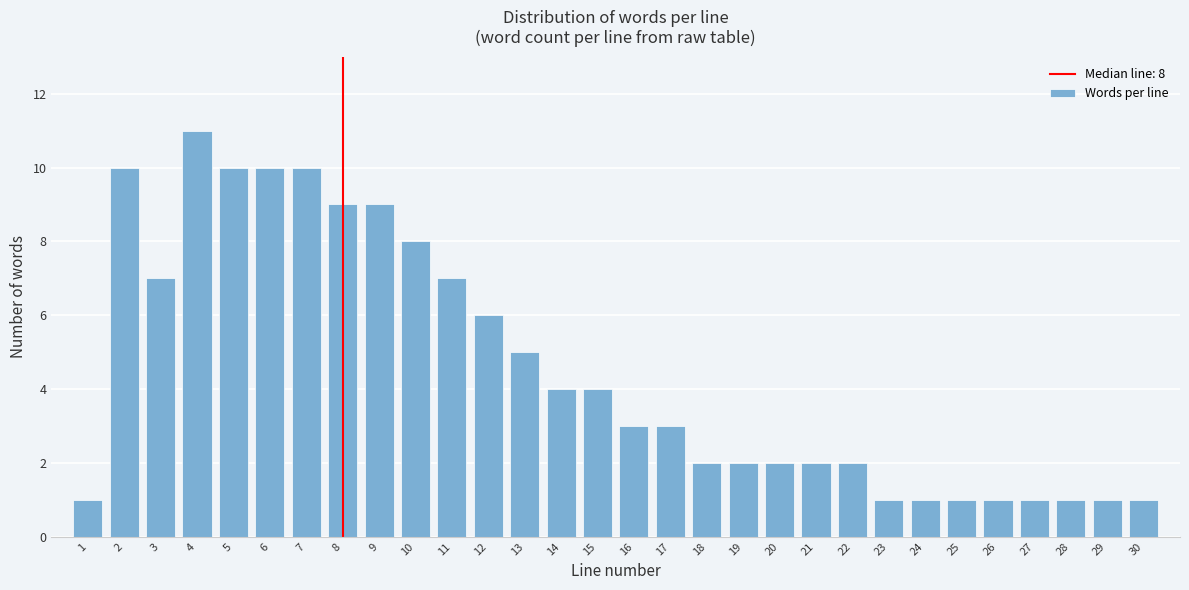

Reading left to right, transcribe all the data shown in this chart.

1=1	2=10	3=7	4=11	5=10	6=10	7=10	8=9	9=9	10=8	11=7	12=6	13=5	14=4	15=4	16=3	17=3	18=2	19=2	20=2	21=2	22=2	23=1	24=1	25=1	26=1	27=1	28=1	29=1	30=1